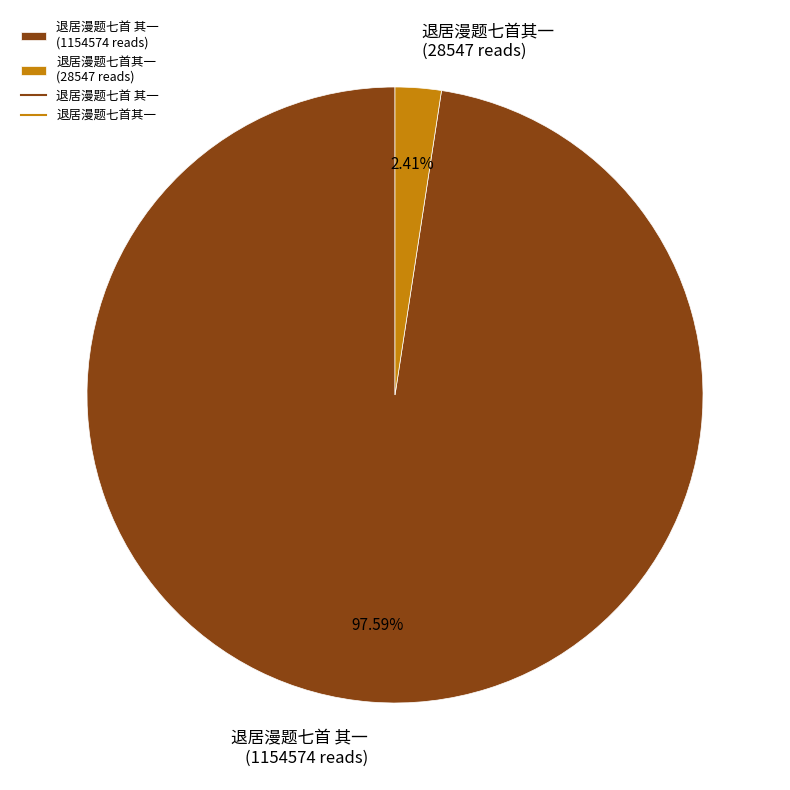

To the nearest percent, what is the difference between the largest and smallest slice percentages?

95%